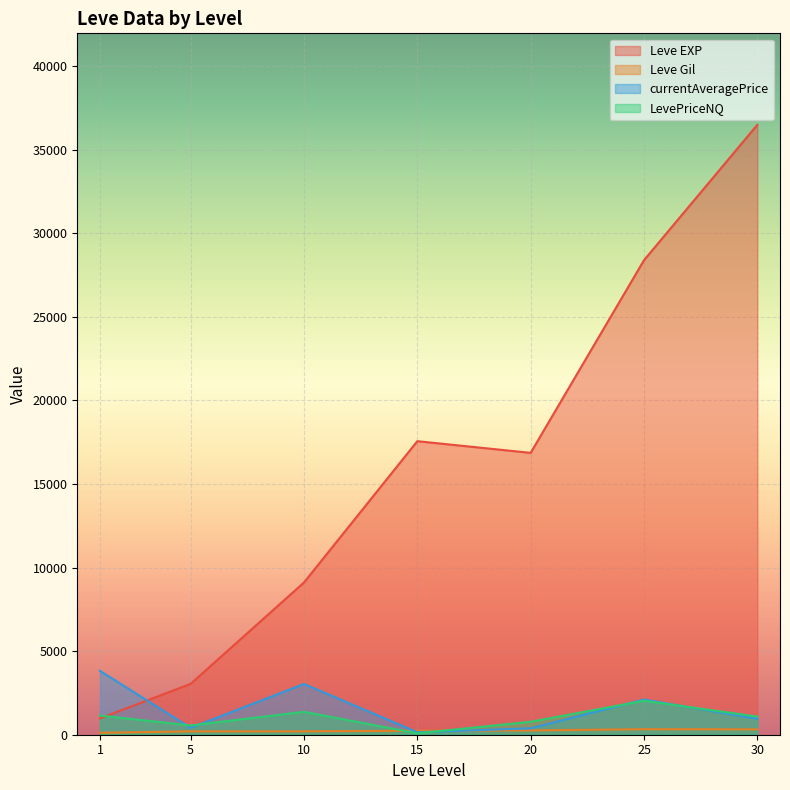

How many intersections are there between LevePriceNQ and Leve EXP?

1